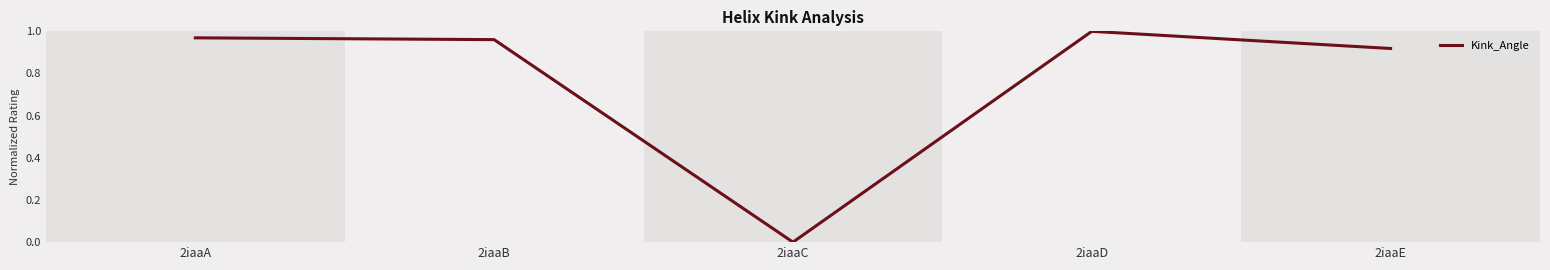

What is the sum of the values at 2iaaB and 2iaaE?

1.9